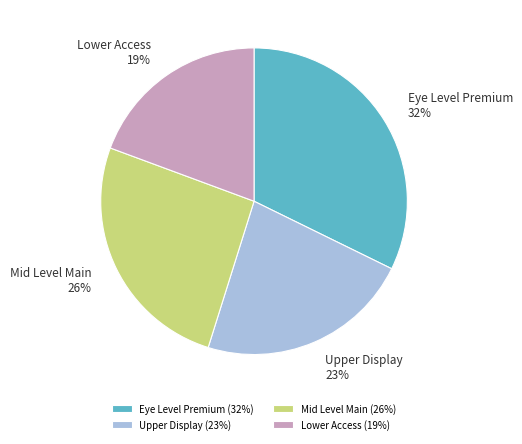

Count the number of slices in the pie.

4